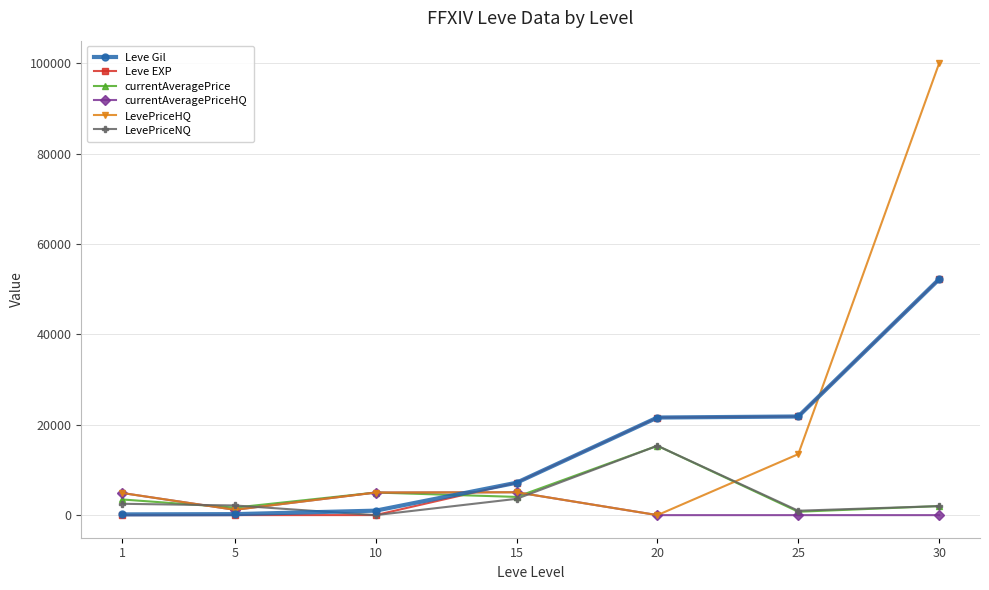

True or false: LevePriceHQ and Leve EXP cross at least once.

True